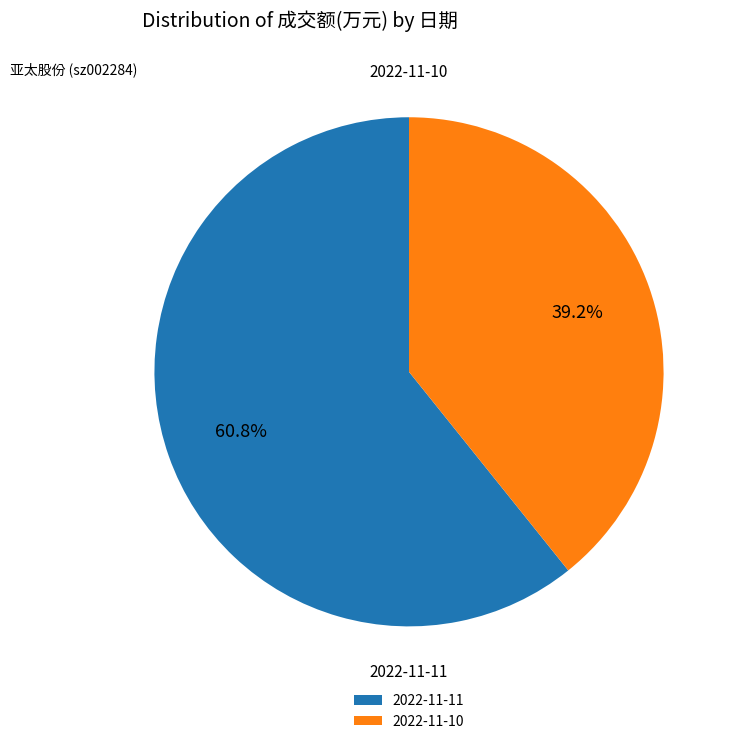

How many slices are in this pie chart?

2